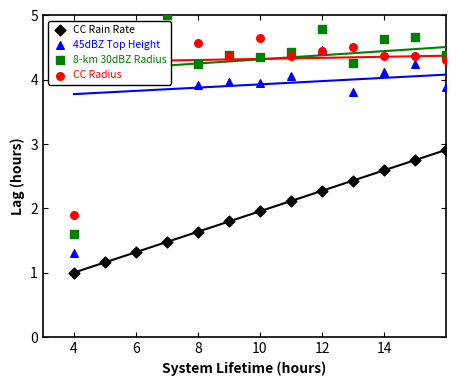

What are all the series names shown in the legend?

CC Rain Rate, 45dBZ Top Height, 8-km 30dBZ Radius, CC Radius